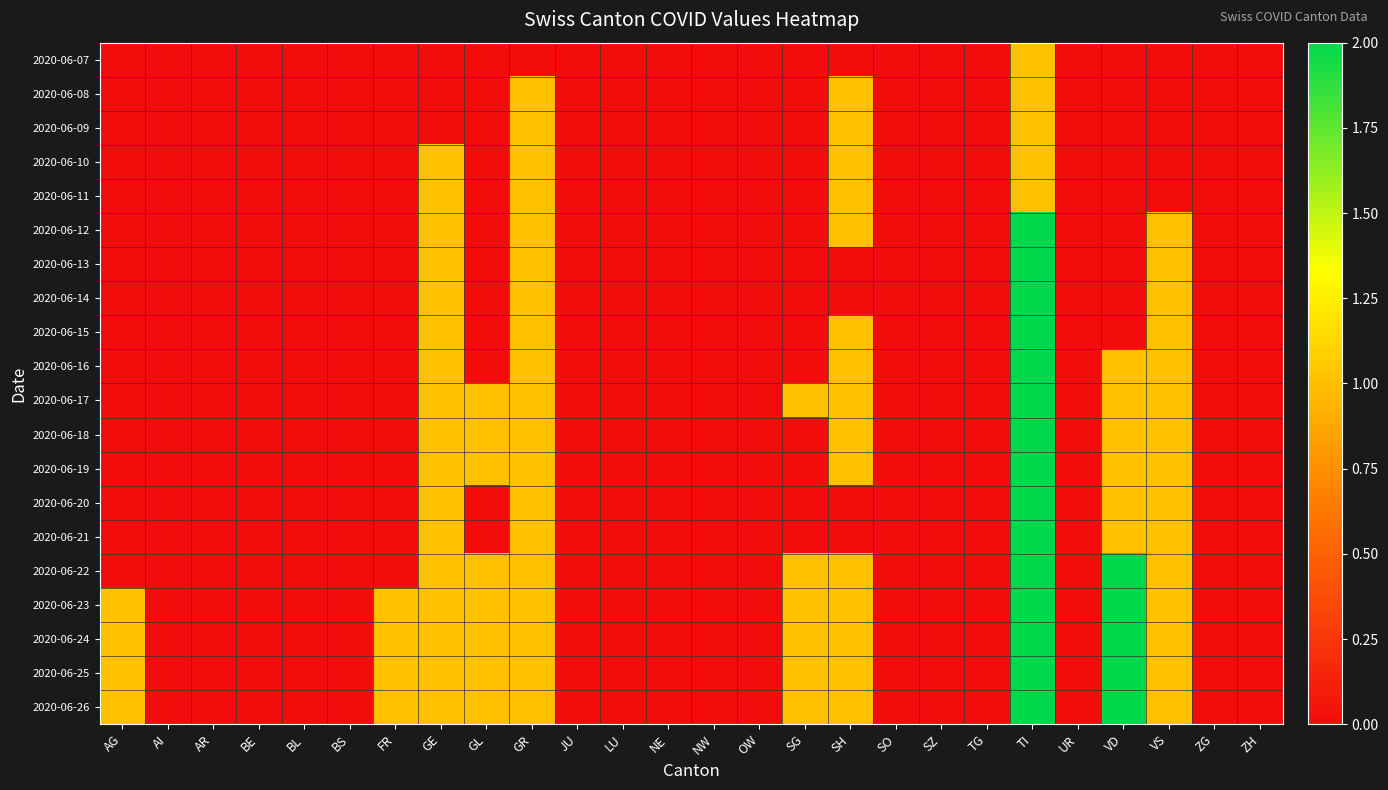

Reading left to right, what are all the values shown in this chart?

2020-06-07: AG=0	AI=0	AR=0	BE=0	BL=0	BS=0	FR=0	GE=0	GL=0	GR=0	JU=0	LU=0	NE=0	NW=0	OW=0	SG=0	SH=0	SO=0	SZ=0	TG=0	TI=1	UR=0	VD=0	VS=0	ZG=0	ZH=0
2020-06-08: AG=0	AI=0	AR=0	BE=0	BL=0	BS=0	FR=0	GE=0	GL=0	GR=1	JU=0	LU=0	NE=0	NW=0	OW=0	SG=0	SH=1	SO=0	SZ=0	TG=0	TI=1	UR=0	VD=0	VS=0	ZG=0	ZH=0
2020-06-09: AG=0	AI=0	AR=0	BE=0	BL=0	BS=0	FR=0	GE=0	GL=0	GR=1	JU=0	LU=0	NE=0	NW=0	OW=0	SG=0	SH=1	SO=0	SZ=0	TG=0	TI=1	UR=0	VD=0	VS=0	ZG=0	ZH=0
2020-06-10: AG=0	AI=0	AR=0	BE=0	BL=0	BS=0	FR=0	GE=1	GL=0	GR=1	JU=0	LU=0	NE=0	NW=0	OW=0	SG=0	SH=1	SO=0	SZ=0	TG=0	TI=1	UR=0	VD=0	VS=0	ZG=0	ZH=0
2020-06-11: AG=0	AI=0	AR=0	BE=0	BL=0	BS=0	FR=0	GE=1	GL=0	GR=1	JU=0	LU=0	NE=0	NW=0	OW=0	SG=0	SH=1	SO=0	SZ=0	TG=0	TI=1	UR=0	VD=0	VS=0	ZG=0	ZH=0
2020-06-12: AG=0	AI=0	AR=0	BE=0	BL=0	BS=0	FR=0	GE=1	GL=0	GR=1	JU=0	LU=0	NE=0	NW=0	OW=0	SG=0	SH=1	SO=0	SZ=0	TG=0	TI=2	UR=0	VD=0	VS=1	ZG=0	ZH=0
2020-06-13: AG=0	AI=0	AR=0	BE=0	BL=0	BS=0	FR=0	GE=1	GL=0	GR=1	JU=0	LU=0	NE=0	NW=0	OW=0	SG=0	SH=0	SO=0	SZ=0	TG=0	TI=2	UR=0	VD=0	VS=1	ZG=0	ZH=0
2020-06-14: AG=0	AI=0	AR=0	BE=0	BL=0	BS=0	FR=0	GE=1	GL=0	GR=1	JU=0	LU=0	NE=0	NW=0	OW=0	SG=0	SH=0	SO=0	SZ=0	TG=0	TI=2	UR=0	VD=0	VS=1	ZG=0	ZH=0
2020-06-15: AG=0	AI=0	AR=0	BE=0	BL=0	BS=0	FR=0	GE=1	GL=0	GR=1	JU=0	LU=0	NE=0	NW=0	OW=0	SG=0	SH=1	SO=0	SZ=0	TG=0	TI=2	UR=0	VD=0	VS=1	ZG=0	ZH=0
2020-06-16: AG=0	AI=0	AR=0	BE=0	BL=0	BS=0	FR=0	GE=1	GL=0	GR=1	JU=0	LU=0	NE=0	NW=0	OW=0	SG=0	SH=1	SO=0	SZ=0	TG=0	TI=2	UR=0	VD=1	VS=1	ZG=0	ZH=0
2020-06-17: AG=0	AI=0	AR=0	BE=0	BL=0	BS=0	FR=0	GE=1	GL=1	GR=1	JU=0	LU=0	NE=0	NW=0	OW=0	SG=1	SH=1	SO=0	SZ=0	TG=0	TI=2	UR=0	VD=1	VS=1	ZG=0	ZH=0
2020-06-18: AG=0	AI=0	AR=0	BE=0	BL=0	BS=0	FR=0	GE=1	GL=1	GR=1	JU=0	LU=0	NE=0	NW=0	OW=0	SG=0	SH=1	SO=0	SZ=0	TG=0	TI=2	UR=0	VD=1	VS=1	ZG=0	ZH=0
2020-06-19: AG=0	AI=0	AR=0	BE=0	BL=0	BS=0	FR=0	GE=1	GL=1	GR=1	JU=0	LU=0	NE=0	NW=0	OW=0	SG=0	SH=1	SO=0	SZ=0	TG=0	TI=2	UR=0	VD=1	VS=1	ZG=0	ZH=0
2020-06-20: AG=0	AI=0	AR=0	BE=0	BL=0	BS=0	FR=0	GE=1	GL=0	GR=1	JU=0	LU=0	NE=0	NW=0	OW=0	SG=0	SH=0	SO=0	SZ=0	TG=0	TI=2	UR=0	VD=1	VS=1	ZG=0	ZH=0
2020-06-21: AG=0	AI=0	AR=0	BE=0	BL=0	BS=0	FR=0	GE=1	GL=0	GR=1	JU=0	LU=0	NE=0	NW=0	OW=0	SG=0	SH=0	SO=0	SZ=0	TG=0	TI=2	UR=0	VD=1	VS=1	ZG=0	ZH=0
2020-06-22: AG=0	AI=0	AR=0	BE=0	BL=0	BS=0	FR=0	GE=1	GL=1	GR=1	JU=0	LU=0	NE=0	NW=0	OW=0	SG=1	SH=1	SO=0	SZ=0	TG=0	TI=2	UR=0	VD=2	VS=1	ZG=0	ZH=0
2020-06-23: AG=1	AI=0	AR=0	BE=0	BL=0	BS=0	FR=1	GE=1	GL=1	GR=1	JU=0	LU=0	NE=0	NW=0	OW=0	SG=1	SH=1	SO=0	SZ=0	TG=0	TI=2	UR=0	VD=2	VS=1	ZG=0	ZH=0
2020-06-24: AG=1	AI=0	AR=0	BE=0	BL=0	BS=0	FR=1	GE=1	GL=1	GR=1	JU=0	LU=0	NE=0	NW=0	OW=0	SG=1	SH=1	SO=0	SZ=0	TG=0	TI=2	UR=0	VD=2	VS=1	ZG=0	ZH=0
2020-06-25: AG=1	AI=0	AR=0	BE=0	BL=0	BS=0	FR=1	GE=1	GL=1	GR=1	JU=0	LU=0	NE=0	NW=0	OW=0	SG=1	SH=1	SO=0	SZ=0	TG=0	TI=2	UR=0	VD=2	VS=1	ZG=0	ZH=0
2020-06-26: AG=1	AI=0	AR=0	BE=0	BL=0	BS=0	FR=1	GE=1	GL=1	GR=1	JU=0	LU=0	NE=0	NW=0	OW=0	SG=1	SH=1	SO=0	SZ=0	TG=0	TI=2	UR=0	VD=2	VS=1	ZG=0	ZH=0